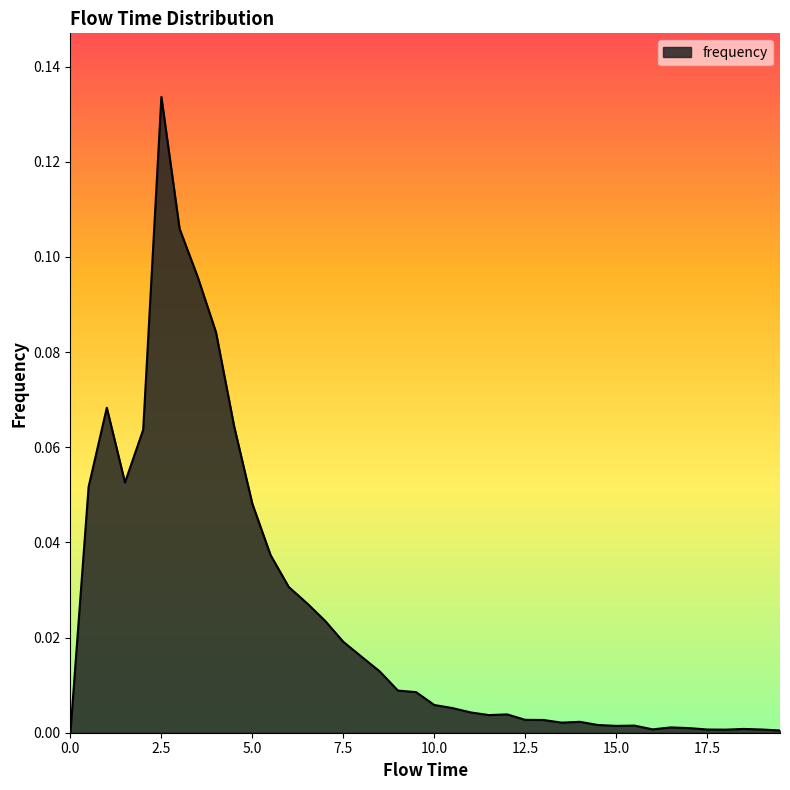

How many lines are shown in the chart?

1